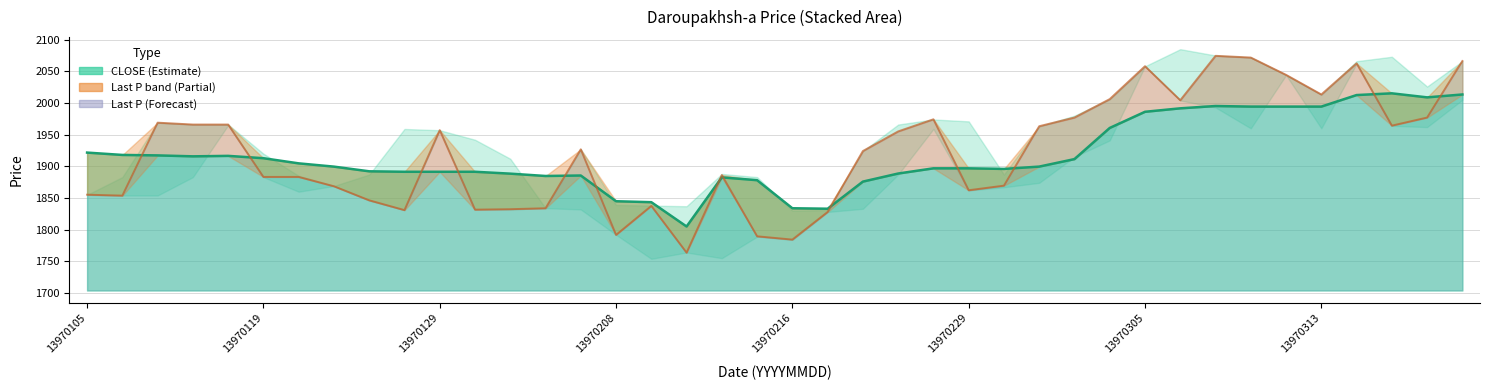

True or false: CLOSE has a value of 944.1 at 13970302.

False